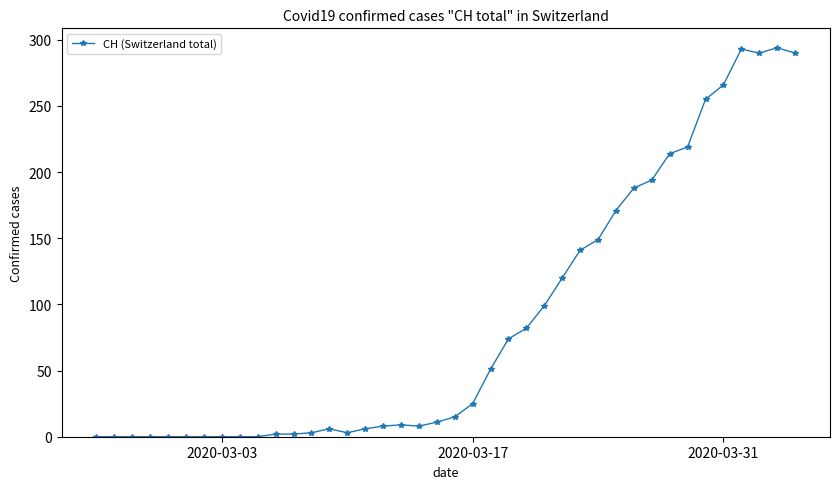

True or false: there are more than 2 points higher than both neighbors.

True